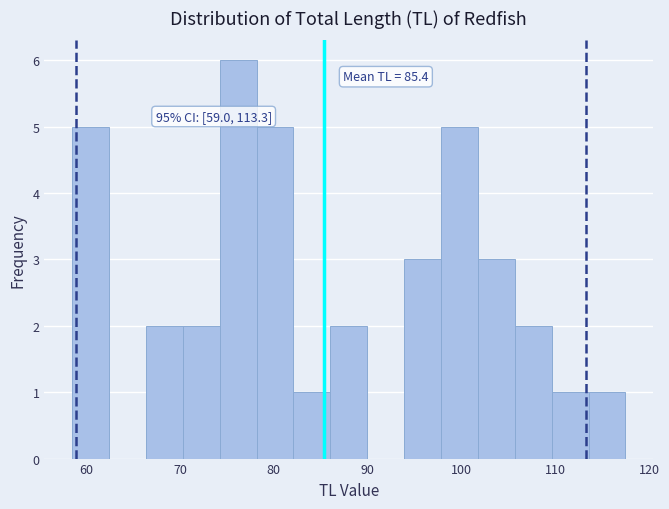

Around what value on the x-axis is the tallest bar? Give the approximate position of its centre, as read against the axis.

76